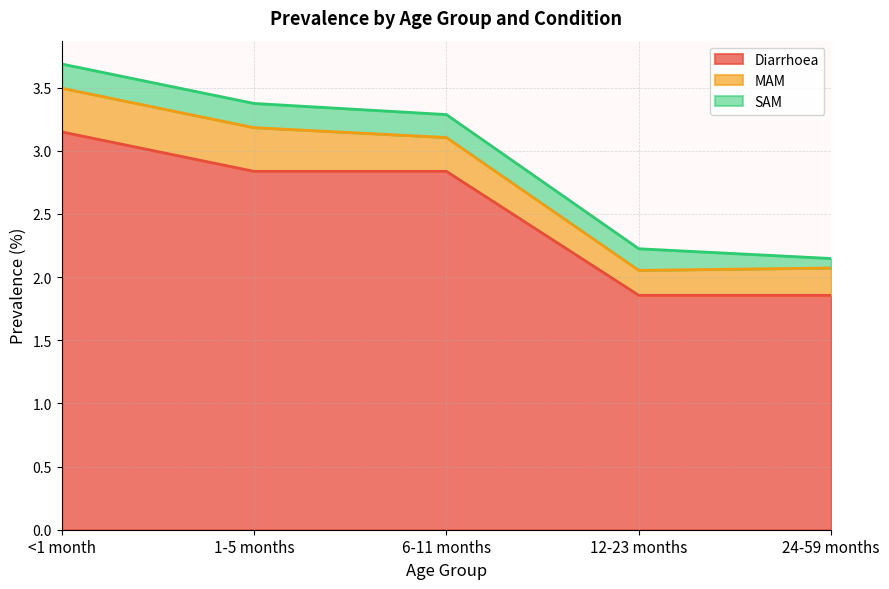

What is the minimum value for SAM?

0.1